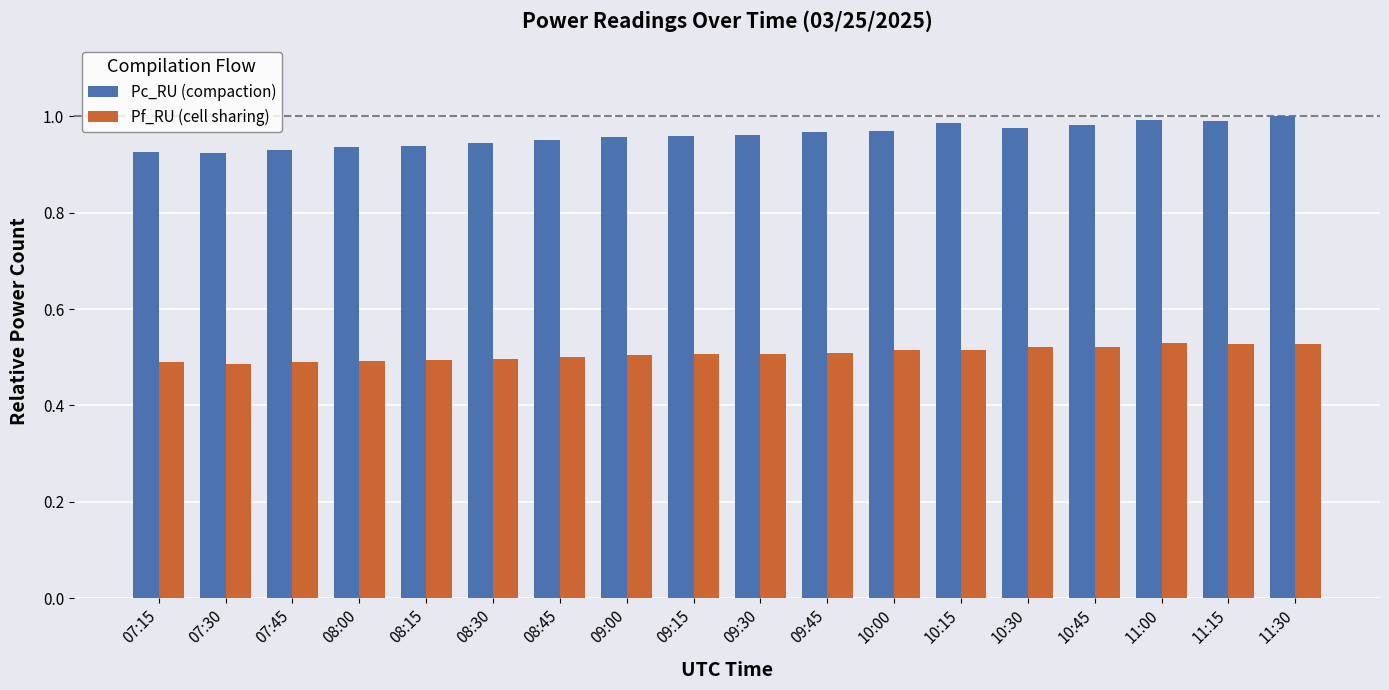

What is the sum of all Pf_RU (cell sharing) values?

9.1